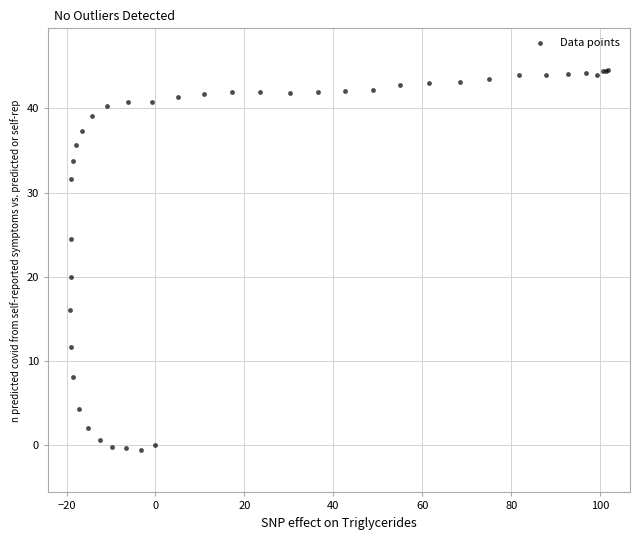

What Y value in the scatter plot is closest to 21?

20.0